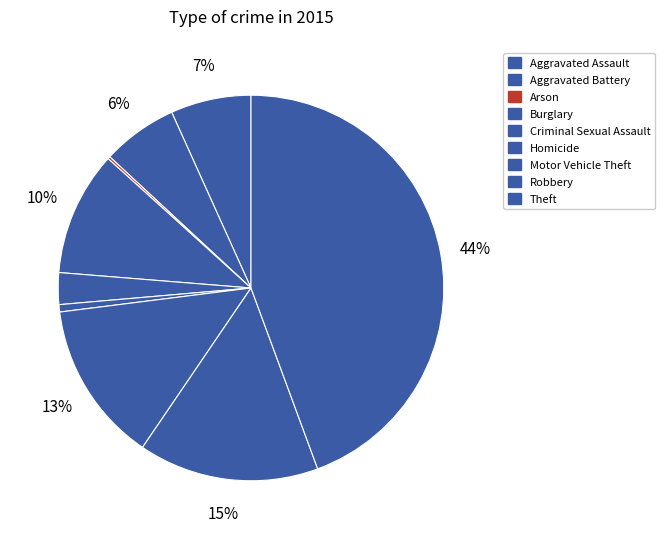

To the nearest percent, what percentage of the pie is Aggravated Assault?

7%